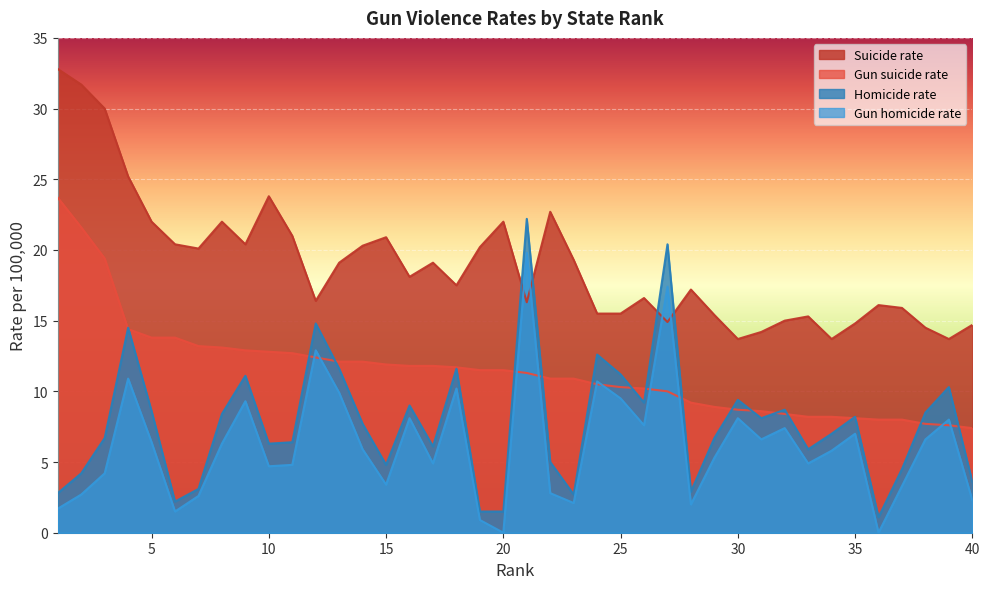

Between 16 and 34, which series saw the biggest shift?

Suicide rate